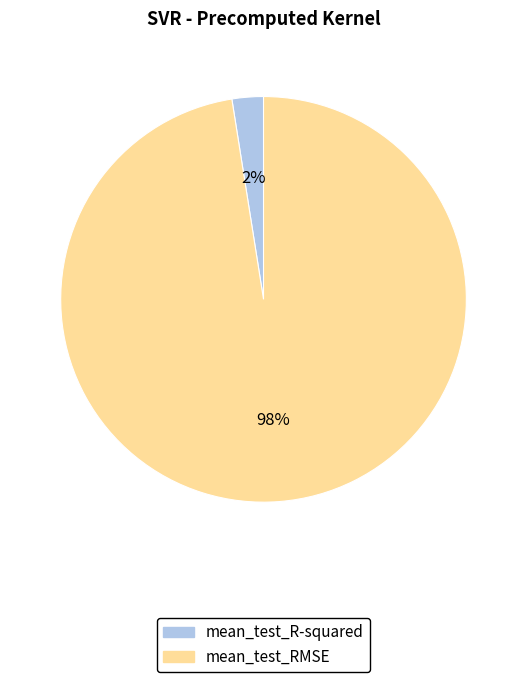

Which slice is the smallest?

mean_test_R-squared